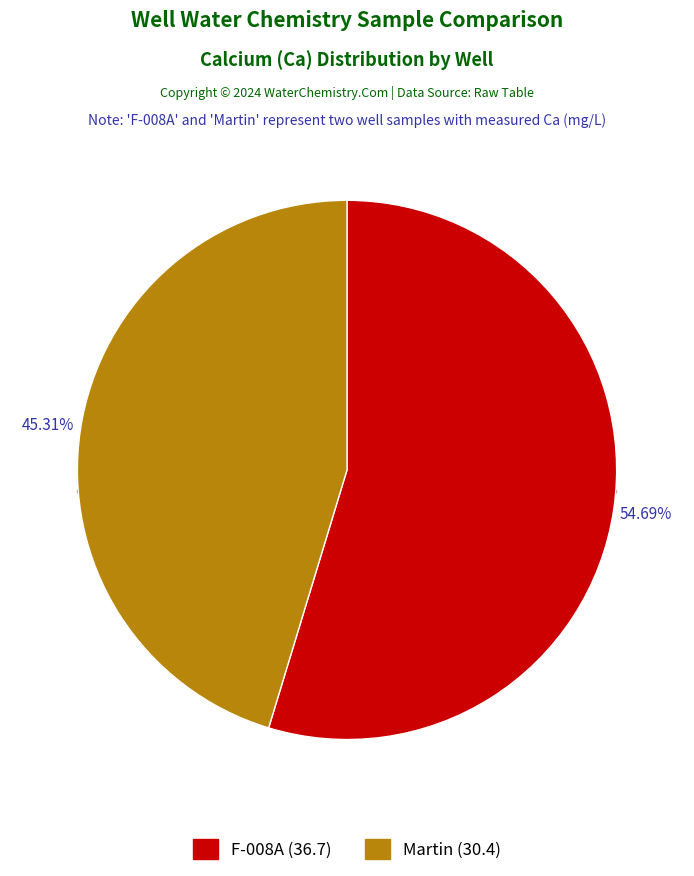

Which category has the biggest portion of the pie?

F-008A